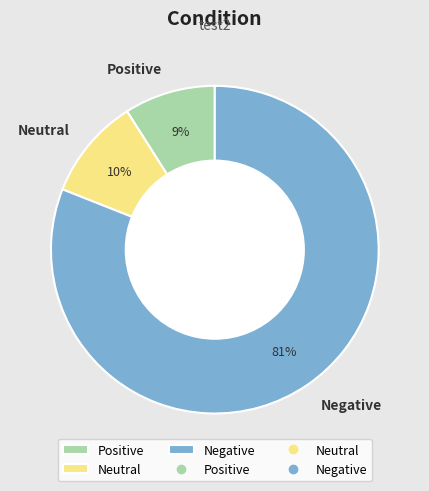

To the nearest percent, what is the combined percentage of Positive and Negative?

90%